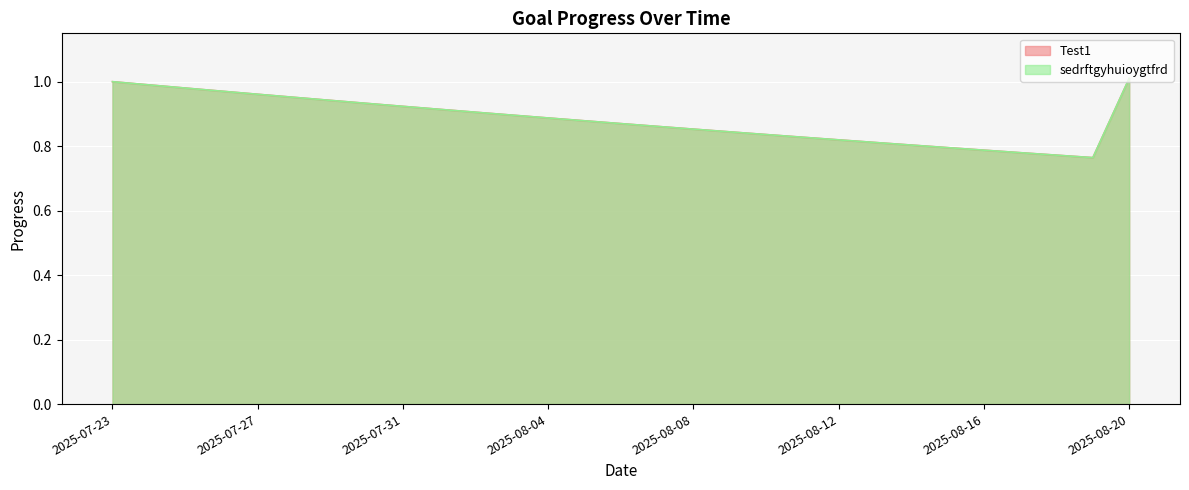

At which category is the sum across all series the highest?

2025-08-20